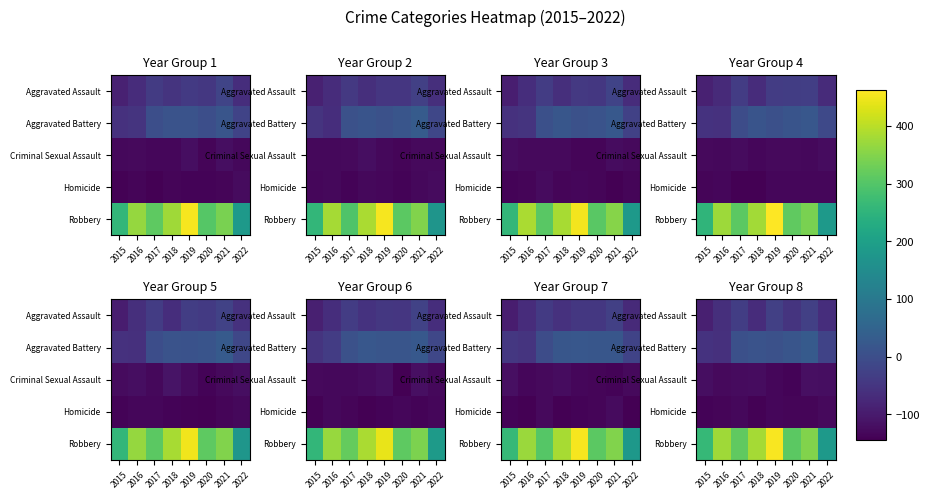

The Aggravated Assault series shows -46.4 at 2021. True or false?

False